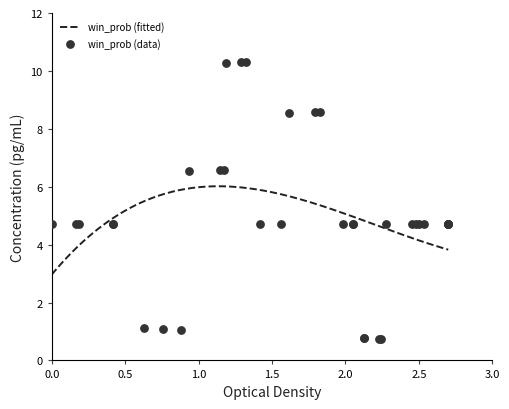

Between 38 and 16, which is larger?

16